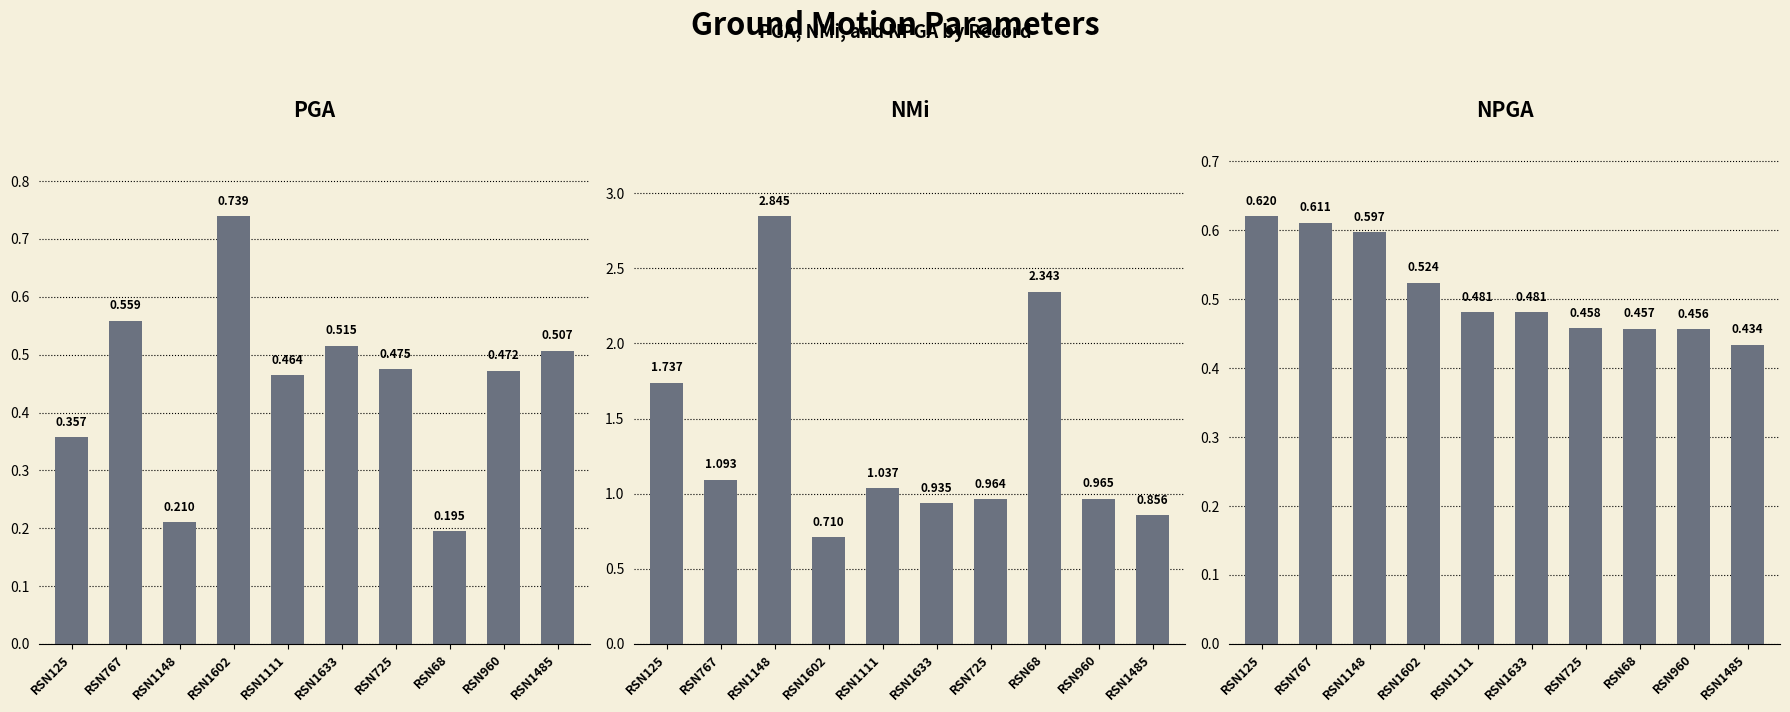

Reading left to right, extract all data points from this chart.

PGA: RSN125=0.4	RSN767=0.6	RSN1148=0.2	RSN1602=0.7	RSN1111=0.5	RSN1633=0.5	RSN725=0.5	RSN68=0.2	RSN960=0.5	RSN1485=0.5
NMi: RSN125=1.7	RSN767=1.1	RSN1148=2.8	RSN1602=0.7	RSN1111=1.0	RSN1633=0.9	RSN725=1.0	RSN68=2.3	RSN960=1.0	RSN1485=0.9
NPGA: RSN125=0.6	RSN767=0.6	RSN1148=0.6	RSN1602=0.5	RSN1111=0.5	RSN1633=0.5	RSN725=0.5	RSN68=0.5	RSN960=0.5	RSN1485=0.4